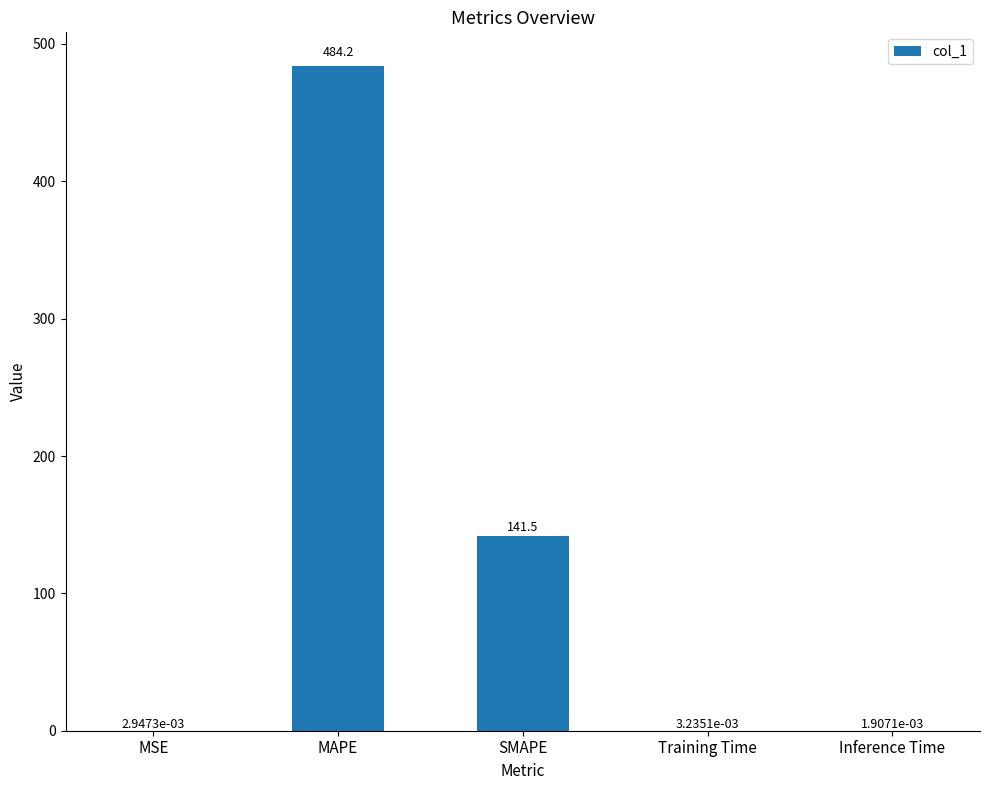

What is the sum of the values at MAPE and SMAPE?

625.8